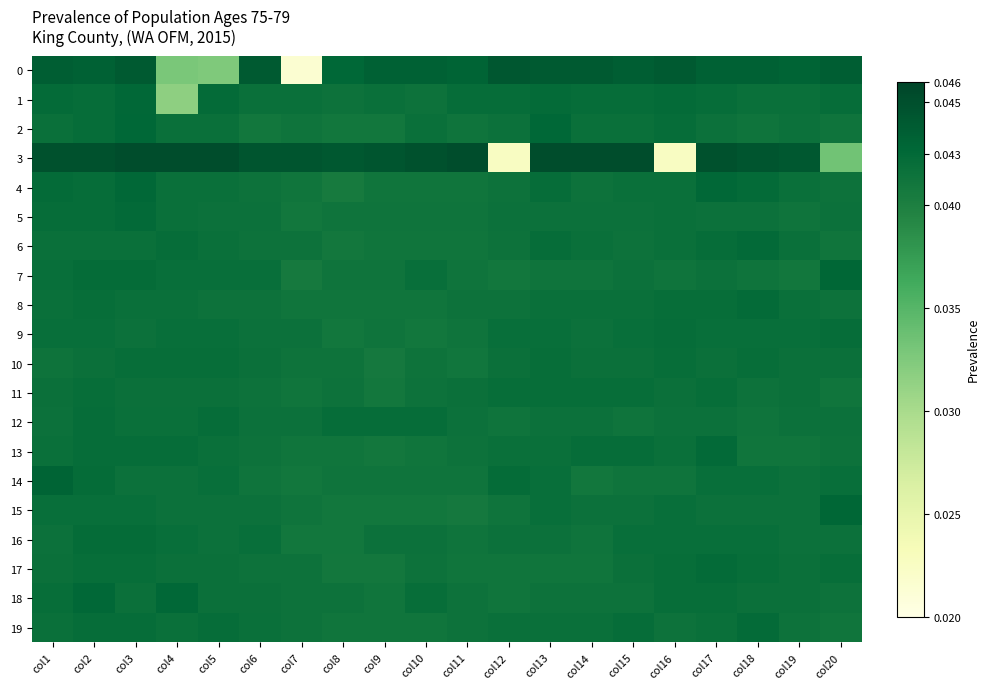

Which series changed the most between col15 and col18?

6